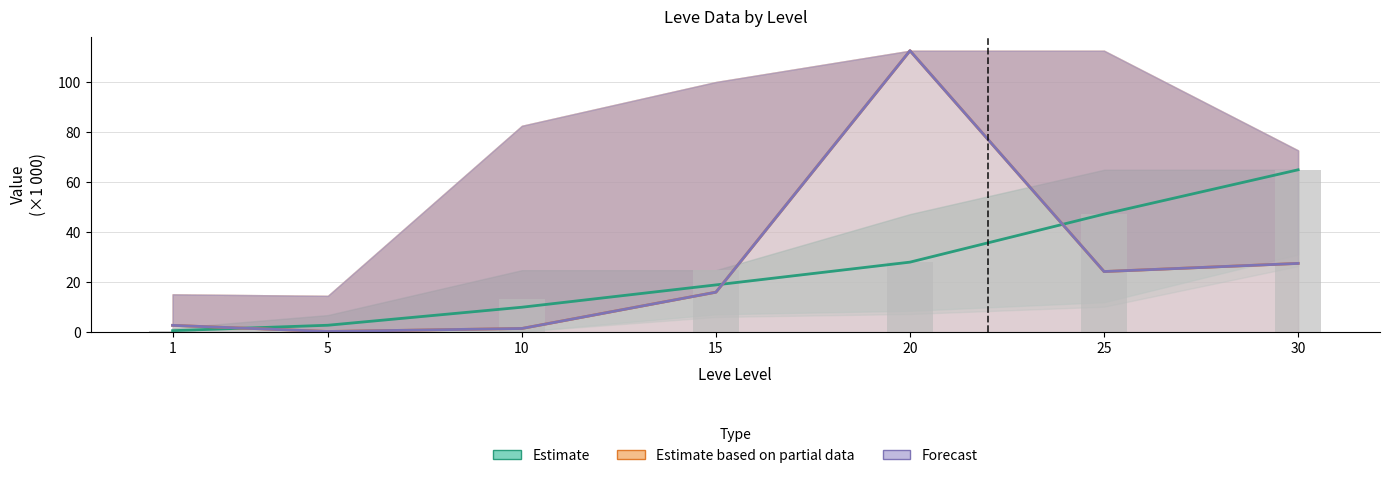

What are all the series names shown in the legend?

Estimate, Estimate based on partial data, Forecast